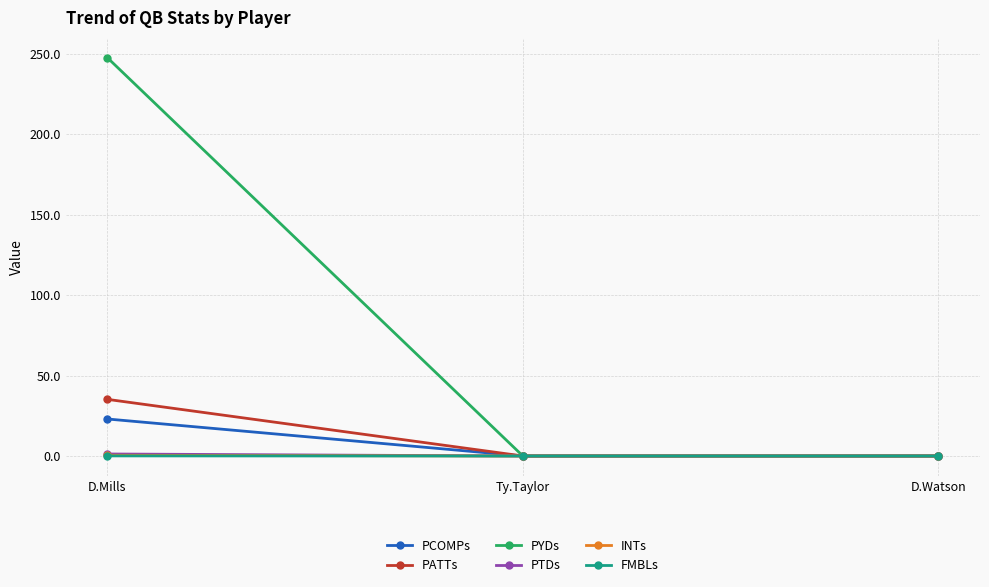

Which series has the widest spread of values?

PYDs